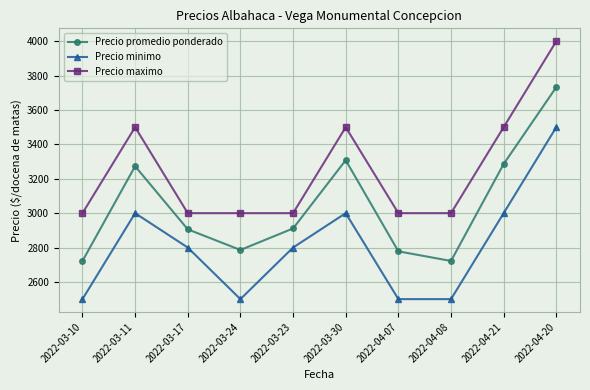

The Precio promedio ponderado series shows 3286 at 2022-04-21. True or false?

True